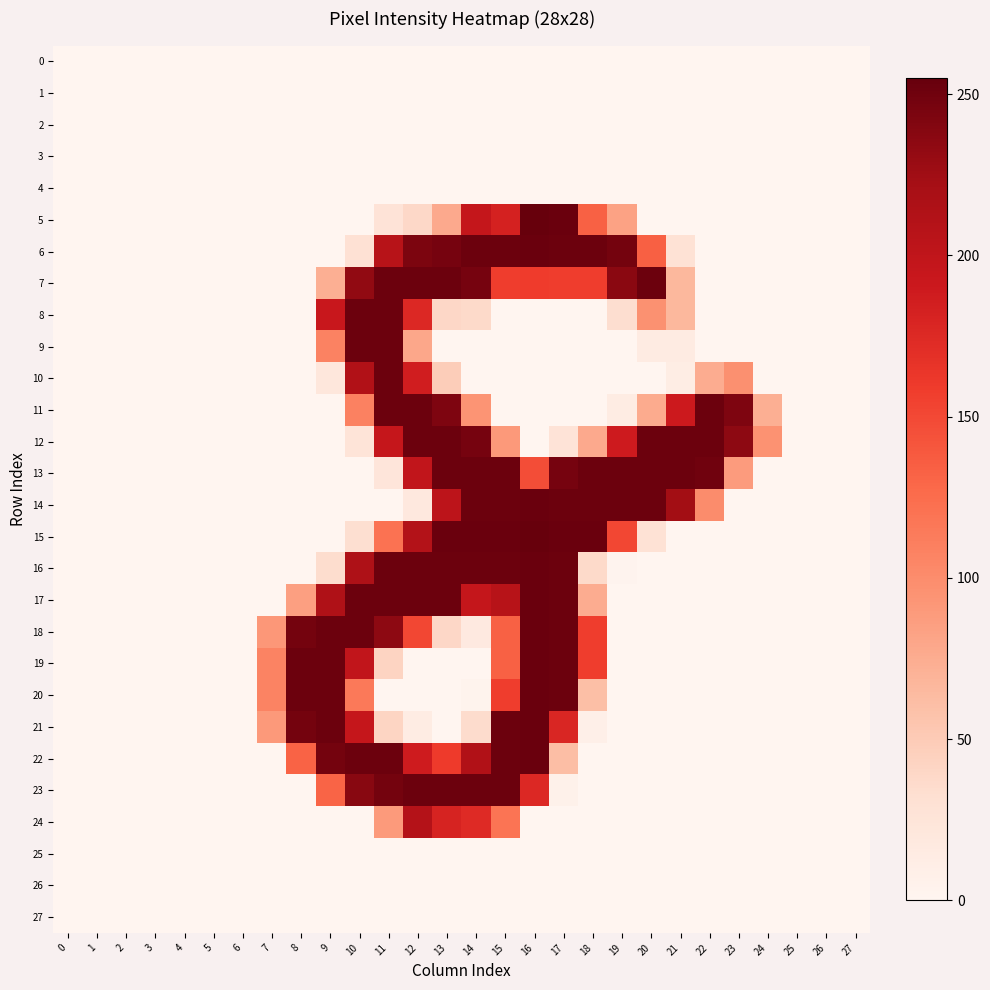

Reading right to left, transcribe all the data shown in this chart.

0: 27=0	26=0	25=0	24=0	23=0	22=0	21=0	20=0	19=0	18=0	17=0	16=0	15=0	14=0	13=0	12=0	11=0	10=0	9=0	8=0	7=0	6=0	5=0	4=0	3=0	2=0	1=0	0=0
1: 27=0	26=0	25=0	24=0	23=0	22=0	21=0	20=0	19=0	18=0	17=0	16=0	15=0	14=0	13=0	12=0	11=0	10=0	9=0	8=0	7=0	6=0	5=0	4=0	3=0	2=0	1=0	0=0
2: 27=0	26=0	25=0	24=0	23=0	22=0	21=0	20=0	19=0	18=0	17=0	16=0	15=0	14=0	13=0	12=0	11=0	10=0	9=0	8=0	7=0	6=0	5=0	4=0	3=0	2=0	1=0	0=0
3: 27=0	26=0	25=0	24=0	23=0	22=0	21=0	20=0	19=0	18=0	17=0	16=0	15=0	14=0	13=0	12=0	11=0	10=0	9=0	8=0	7=0	6=0	5=0	4=0	3=0	2=0	1=0	0=0
4: 27=0	26=0	25=0	24=0	23=0	22=0	21=0	20=0	19=0	18=0	17=0	16=0	15=0	14=0	13=0	12=0	11=0	10=0	9=0	8=0	7=0	6=0	5=0	4=0	3=0	2=0	1=0	0=0
5: 27=0	26=0	25=0	24=0	23=0	22=0	21=0	20=0	19=83	18=133	17=253	16=255	15=183	14=197	13=77	12=38	11=26	10=0	9=0	8=0	7=0	6=0	5=0	4=0	3=0	2=0	1=0	0=0
6: 27=0	26=0	25=0	24=0	23=0	22=0	21=28	20=134	19=248	18=252	17=252	16=253	15=252	14=252	13=247	12=244	11=208	10=29	9=0	8=0	7=0	6=0	5=0	4=0	3=0	2=0	1=0	0=0
7: 27=0	26=0	25=0	24=0	23=0	22=0	21=66	20=252	19=237	18=158	17=158	16=159	15=158	14=247	13=252	12=252	11=252	10=233	9=73	8=0	7=0	6=0	5=0	4=0	3=0	2=0	1=0	0=0
8: 27=0	26=0	25=0	24=0	23=0	22=0	21=66	20=96	19=33	18=0	17=0	16=0	15=0	14=37	13=39	12=176	11=252	10=252	9=193	8=0	7=0	6=0	5=0	4=0	3=0	2=0	1=0	0=0
9: 27=0	26=0	25=0	24=0	23=0	22=0	21=14	20=14	19=0	18=0	17=0	16=0	15=0	14=0	13=0	12=79	11=252	10=252	9=108	8=0	7=0	6=0	5=0	4=0	3=0	2=0	1=0	0=0
10: 27=0	26=0	25=0	24=0	23=97	22=75	21=12	20=0	19=0	18=0	17=0	16=0	15=0	14=0	13=48	12=186	11=252	10=213	9=21	8=0	7=0	6=0	5=0	4=0	3=0	2=0	1=0	0=0
11: 27=0	26=0	25=0	24=73	23=243	22=252	21=190	20=76	19=13	18=0	17=0	16=0	15=0	14=94	13=243	12=252	11=252	10=109	9=0	8=0	7=0	6=0	5=0	4=0	3=0	2=0	1=0	0=0
12: 27=0	26=0	25=0	24=95	23=235	22=252	21=252	20=252	19=189	18=77	17=26	16=0	15=90	14=247	13=252	12=252	11=196	10=25	9=0	8=0	7=0	6=0	5=0	4=0	3=0	2=0	1=0	0=0
13: 27=0	26=0	25=0	24=0	23=88	22=250	21=252	20=252	19=252	18=252	17=247	16=147	15=252	14=252	13=252	12=199	11=23	10=0	9=0	8=0	7=0	6=0	5=0	4=0	3=0	2=0	1=0	0=0
14: 27=0	26=0	25=0	24=0	23=0	22=100	21=224	20=252	19=252	18=252	17=252	16=253	15=252	14=252	13=203	12=19	11=0	10=0	9=0	8=0	7=0	6=0	5=0	4=0	3=0	2=0	1=0	0=0
15: 27=0	26=0	25=0	24=0	23=0	22=0	21=0	20=28	19=151	18=253	17=253	16=255	15=253	14=253	13=253	12=211	11=121	10=32	9=0	8=0	7=0	6=0	5=0	4=0	3=0	2=0	1=0	0=0
16: 27=0	26=0	25=0	24=0	23=0	22=0	21=0	20=0	19=2	18=37	17=252	16=253	15=252	14=252	13=252	12=252	11=252	10=215	9=34	8=0	7=0	6=0	5=0	4=0	3=0	2=0	1=0	0=0
17: 27=0	26=0	25=0	24=0	23=0	22=0	21=0	20=0	19=0	18=75	17=252	16=253	15=208	14=197	13=252	12=252	11=252	10=252	9=214	8=85	7=0	6=0	5=0	4=0	3=0	2=0	1=0	0=0
18: 27=0	26=0	25=0	24=0	23=0	22=0	21=0	20=0	19=0	18=158	17=252	16=253	15=133	14=17	13=39	12=151	11=235	10=252	9=252	8=248	7=91	6=0	5=0	4=0	3=0	2=0	1=0	0=0
19: 27=0	26=0	25=0	24=0	23=0	22=0	21=0	20=0	19=0	18=158	17=252	16=253	15=133	14=0	13=0	12=0	11=42	10=199	9=252	8=252	7=107	6=0	5=0	4=0	3=0	2=0	1=0	0=0
20: 27=0	26=0	25=0	24=0	23=0	22=0	21=0	20=0	19=0	18=60	17=252	16=253	15=158	14=3	13=0	12=0	11=0	10=115	9=252	8=252	7=107	6=0	5=0	4=0	3=0	2=0	1=0	0=0
21: 27=0	26=0	25=0	24=0	23=0	22=0	21=0	20=0	19=0	18=8	17=178	16=253	15=252	14=35	13=0	12=13	11=41	10=196	9=252	8=248	7=90	6=0	5=0	4=0	3=0	2=0	1=0	0=0
22: 27=0	26=0	25=0	24=0	23=0	22=0	21=0	20=0	19=0	18=0	17=61	16=253	15=252	14=213	13=160	12=188	11=252	10=252	9=248	8=132	7=0	6=0	5=0	4=0	3=0	2=0	1=0	0=0
23: 27=0	26=0	25=0	24=0	23=0	22=0	21=0	20=0	19=0	18=0	17=6	16=176	15=252	14=252	13=252	12=252	11=248	10=238	9=131	8=0	7=0	6=0	5=0	4=0	3=0	2=0	1=0	0=0
24: 27=0	26=0	25=0	24=0	23=0	22=0	21=0	20=0	19=0	18=0	17=0	16=0	15=119	14=174	13=181	12=210	11=89	10=0	9=0	8=0	7=0	6=0	5=0	4=0	3=0	2=0	1=0	0=0
25: 27=0	26=0	25=0	24=0	23=0	22=0	21=0	20=0	19=0	18=0	17=0	16=0	15=0	14=0	13=0	12=0	11=0	10=0	9=0	8=0	7=0	6=0	5=0	4=0	3=0	2=0	1=0	0=0
26: 27=0	26=0	25=0	24=0	23=0	22=0	21=0	20=0	19=0	18=0	17=0	16=0	15=0	14=0	13=0	12=0	11=0	10=0	9=0	8=0	7=0	6=0	5=0	4=0	3=0	2=0	1=0	0=0
27: 27=0	26=0	25=0	24=0	23=0	22=0	21=0	20=0	19=0	18=0	17=0	16=0	15=0	14=0	13=0	12=0	11=0	10=0	9=0	8=0	7=0	6=0	5=0	4=0	3=0	2=0	1=0	0=0